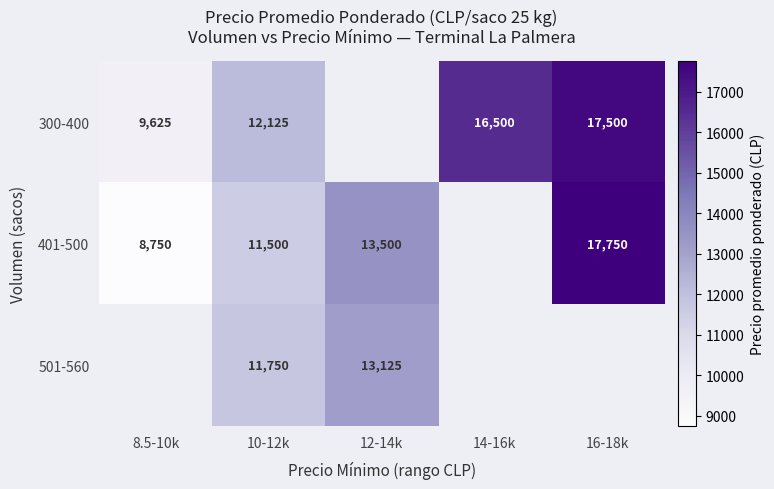

Is it true that 401-500 equals 22978 at 12-14k?

False